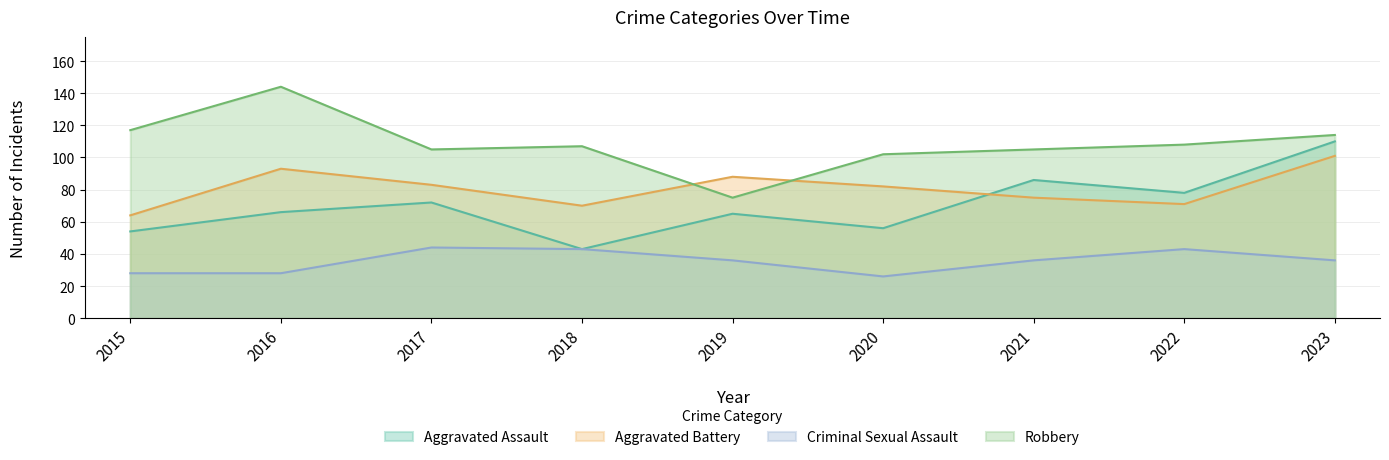

Between 2016 and 2021, which series saw the biggest shift?

Robbery